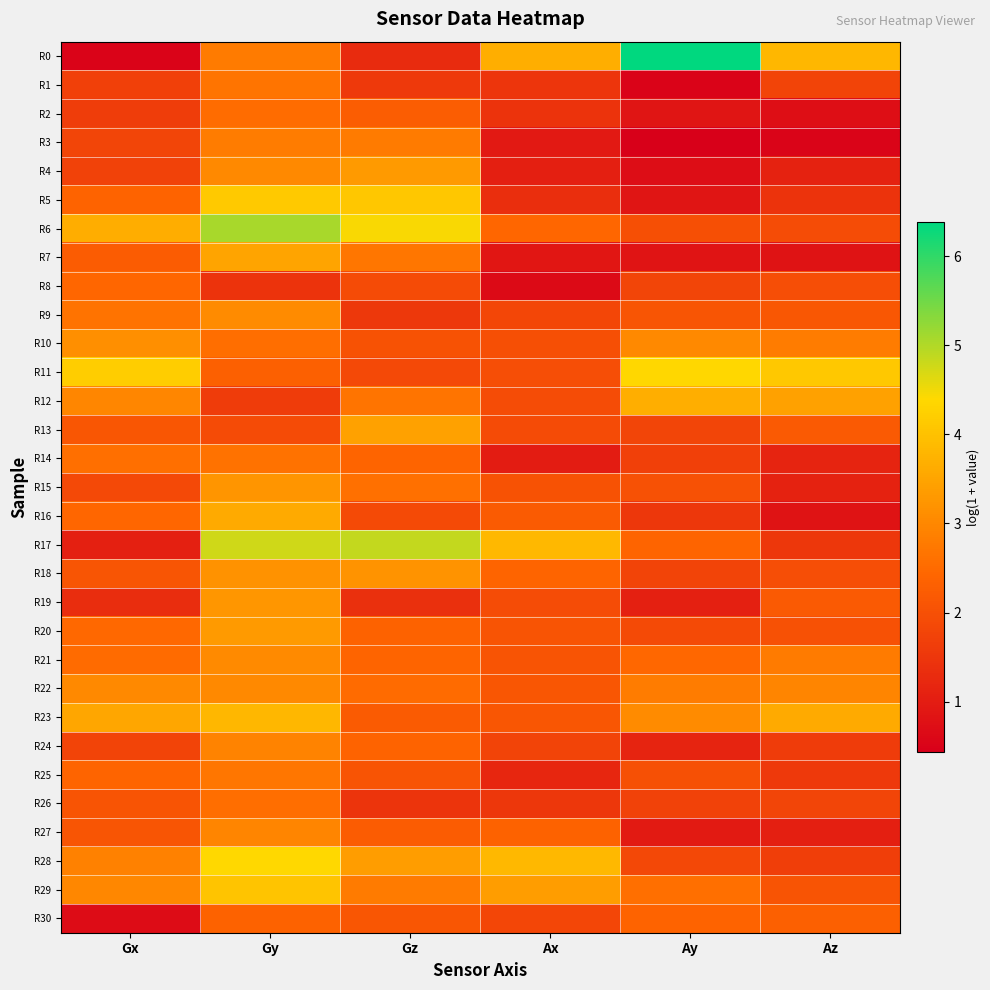

Reading right to left, extract all data points from this chart.

R0: Az=3.8	Ay=6.4	Ax=3.7	Gz=1.3	Gy=2.8	Gx=0.5
R1: Az=1.8	Ay=0.5	Ax=1.5	Gz=1.6	Gy=2.7	Gx=1.7
R2: Az=0.7	Ay=0.9	Ax=1.5	Gz=2.3	Gy=2.5	Gx=1.6
R3: Az=0.5	Ay=0.4	Ax=0.9	Gz=2.8	Gy=2.8	Gx=1.8
R4: Az=1.1	Ay=0.7	Ax=1.0	Gz=3.3	Gy=3.0	Gx=1.7
R5: Az=1.5	Ay=0.9	Ax=1.3	Gz=4.1	Gy=4.1	Gx=2.4
R6: Az=1.9	Ay=2.0	Ax=2.4	Gz=4.4	Gy=5.1	Gx=3.6
R7: Az=0.8	Ay=0.8	Ax=0.9	Gz=2.7	Gy=3.5	Gx=2.2
R8: Az=1.9	Ay=1.8	Ax=0.7	Gz=1.9	Gy=1.5	Gx=2.4
R9: Az=2.1	Ay=2.1	Ax=1.8	Gz=1.5	Gy=3.1	Gx=2.7
R10: Az=2.8	Ay=3.0	Ax=2.0	Gz=2.1	Gy=2.5	Gx=3.1
R11: Az=4.1	Ay=4.4	Ax=2.0	Gz=1.9	Gy=2.3	Gx=4.2
R12: Az=3.4	Ay=3.7	Ax=1.9	Gz=2.7	Gy=1.6	Gx=3.0
R13: Az=2.2	Ay=1.8	Ax=1.9	Gz=3.4	Gy=1.9	Gx=2.1
R14: Az=1.1	Ay=1.7	Ax=1.0	Gz=2.4	Gy=2.6	Gx=2.6
R15: Az=1.1	Ay=2.0	Ax=2.1	Gz=2.6	Gy=3.2	Gx=1.9
R16: Az=0.8	Ay=1.5	Ax=2.2	Gz=1.9	Gy=3.6	Gx=2.4
R17: Az=1.5	Ay=2.4	Ax=3.8	Gz=4.9	Gy=4.8	Gx=1.1
R18: Az=2.0	Ay=1.8	Ax=2.4	Gz=3.2	Gy=3.2	Gx=2.1
R19: Az=2.2	Ay=1.1	Ax=1.9	Gz=1.4	Gy=3.3	Gx=1.3
R20: Az=2.0	Ay=1.9	Ax=2.1	Gz=2.4	Gy=3.3	Gx=2.5
R21: Az=2.8	Ay=2.4	Ax=2.1	Gz=2.4	Gy=3.0	Gx=2.5
R22: Az=3.0	Ay=2.8	Ax=2.1	Gz=2.5	Gy=3.0	Gx=3.0
R23: Az=3.6	Ay=3.1	Ax=2.1	Gz=2.2	Gy=3.8	Gx=3.5
R24: Az=1.6	Ay=1.1	Ax=1.8	Gz=2.4	Gy=2.9	Gx=1.8
R25: Az=1.6	Ay=2.0	Ax=1.2	Gz=2.1	Gy=2.7	Gx=2.4
R26: Az=1.8	Ay=1.7	Ax=1.5	Gz=1.5	Gy=2.6	Gx=2.1
R27: Az=1.0	Ay=1.0	Ax=2.4	Gz=2.2	Gy=3.0	Gx=2.1
R28: Az=1.7	Ay=1.8	Ax=3.8	Gz=3.4	Gy=4.4	Gx=2.9
R29: Az=2.1	Ay=2.6	Ax=3.4	Gz=2.8	Gy=4.1	Gx=3.0
R30: Az=2.3	Ay=2.4	Ax=1.8	Gz=2.1	Gy=2.4	Gx=0.7